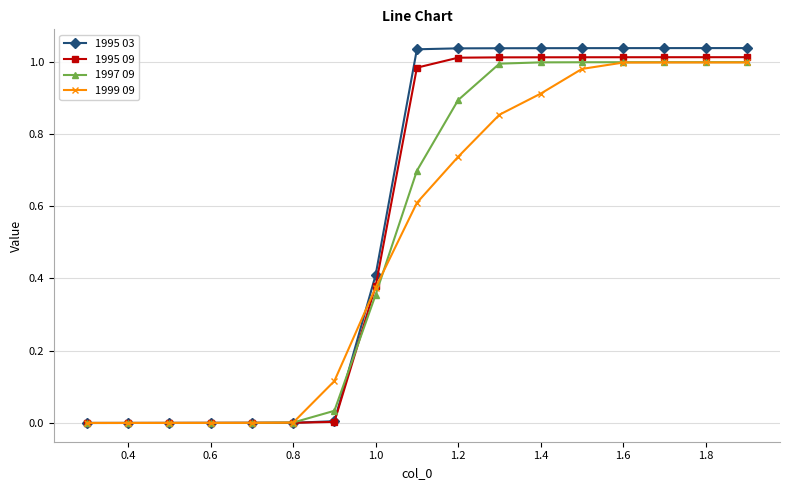

Is this an area chart (filled region under the line)?

No